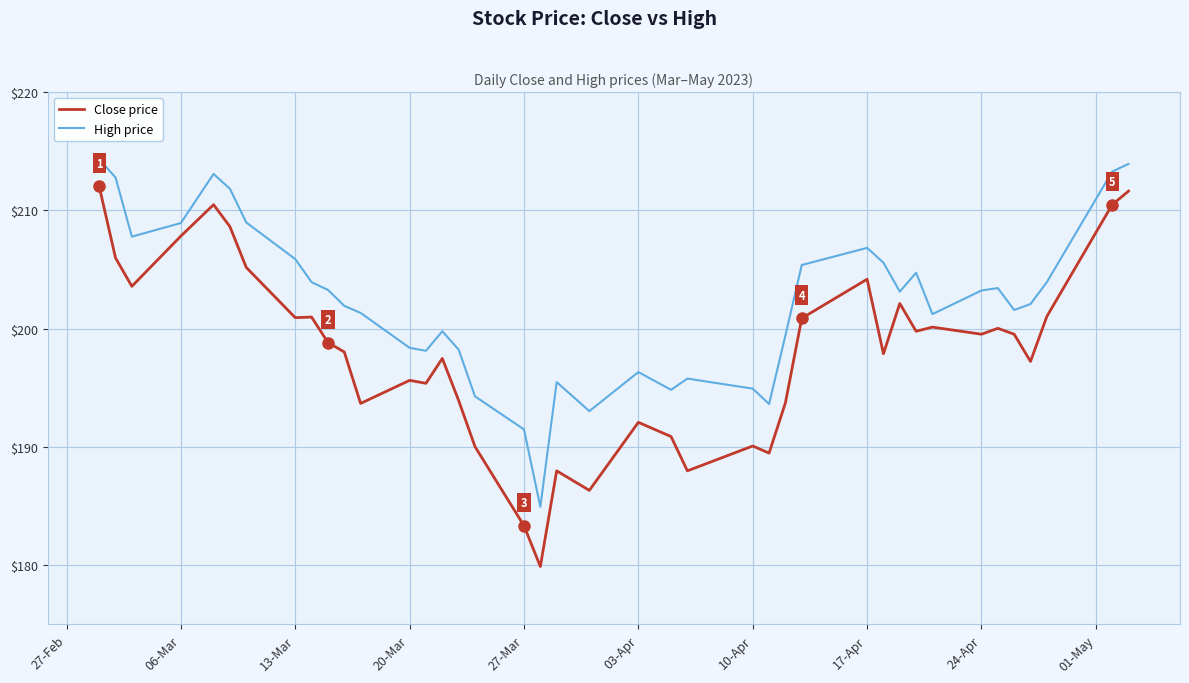

What is the minimum value shown in the chart?

179.9